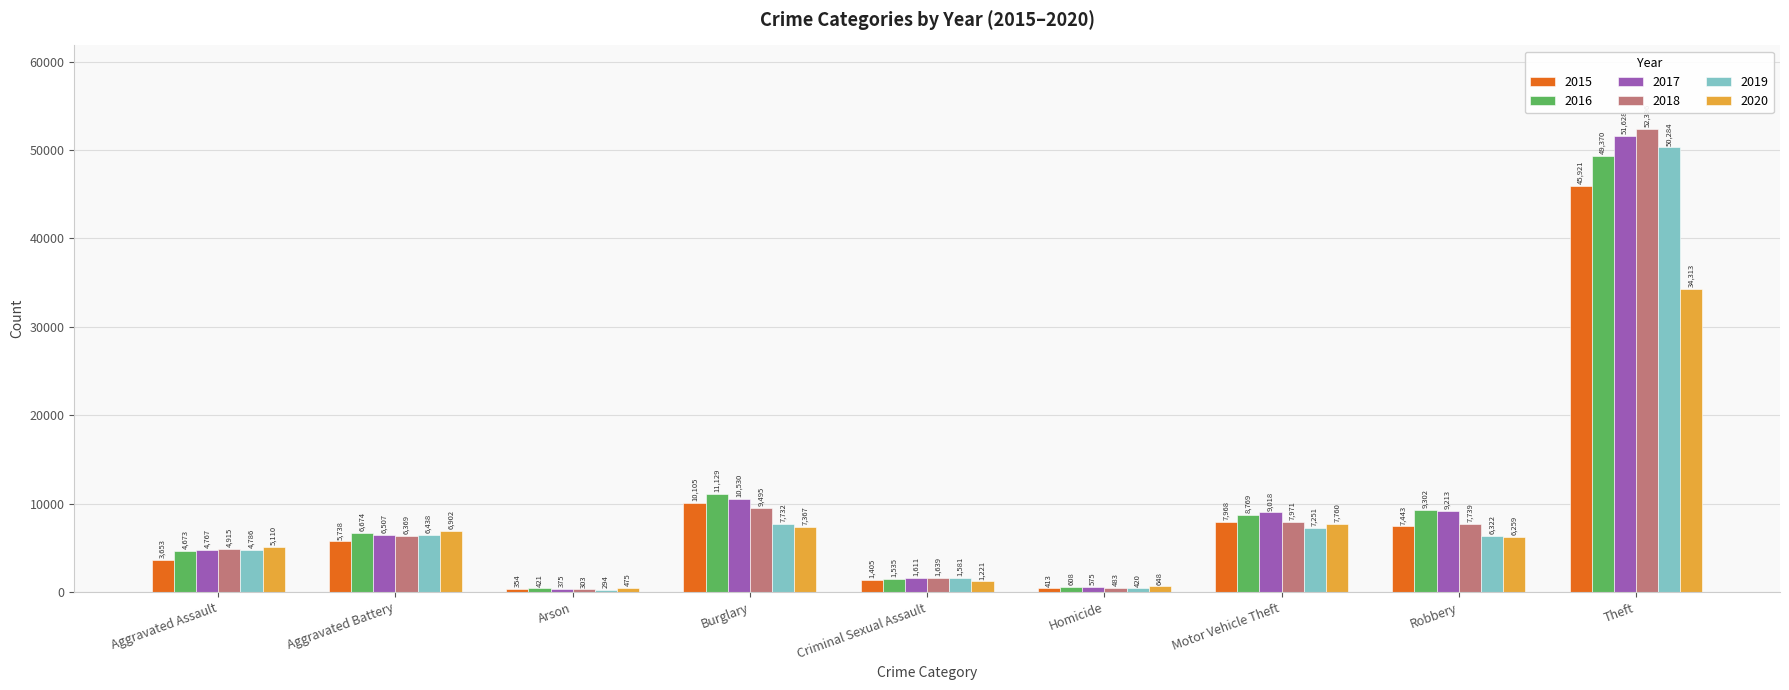

Read the 2017 value at Homicide.

575